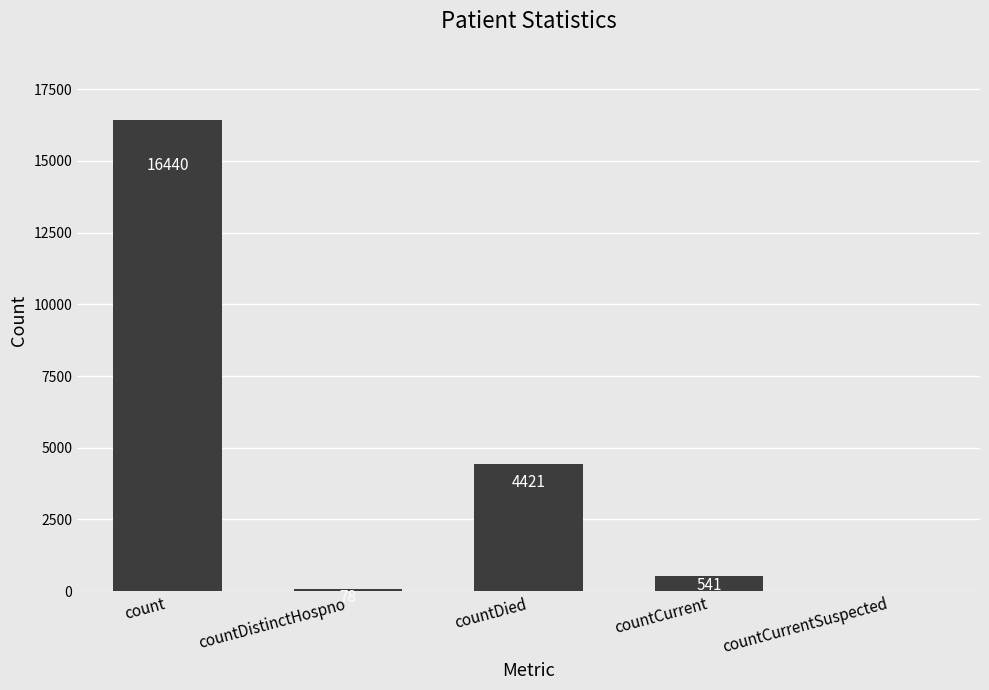

What is the maximum value shown in the chart?

16440